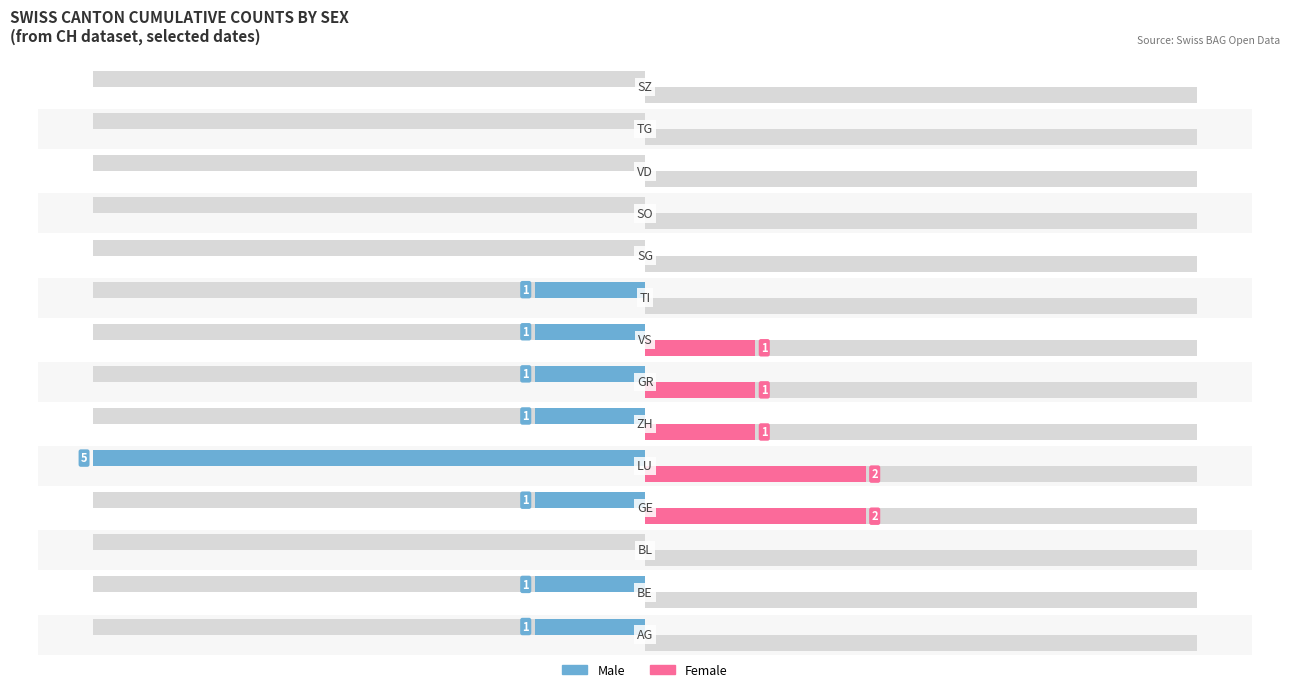

What is the value of the Male bar at the 5th from the left?

-5